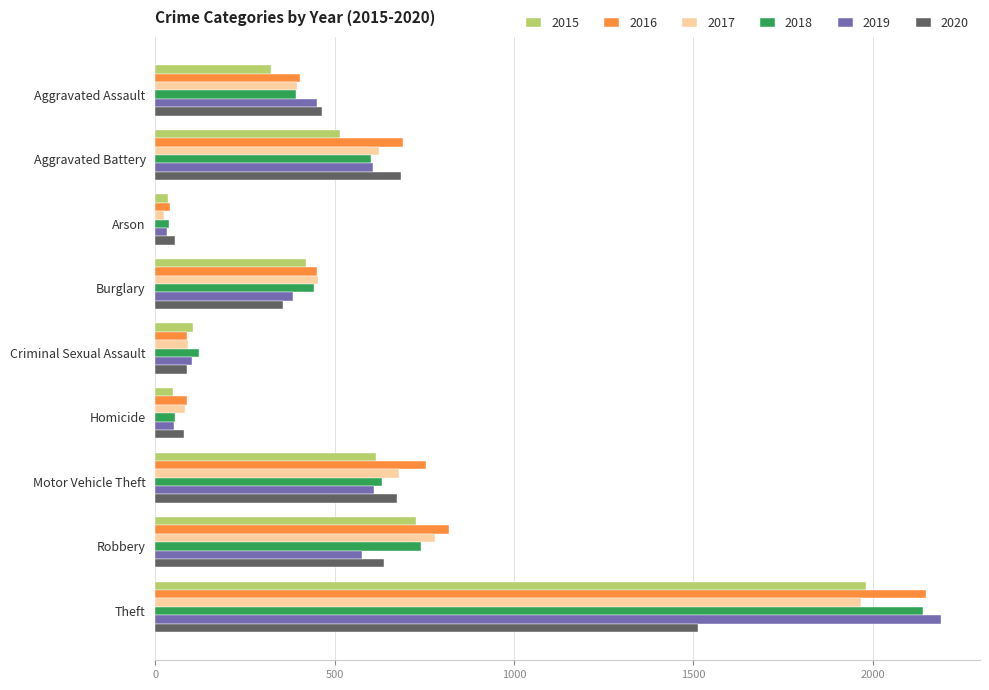

What is the difference between the 2016 values at Criminal Sexual Assault and Aggravated Battery?

604